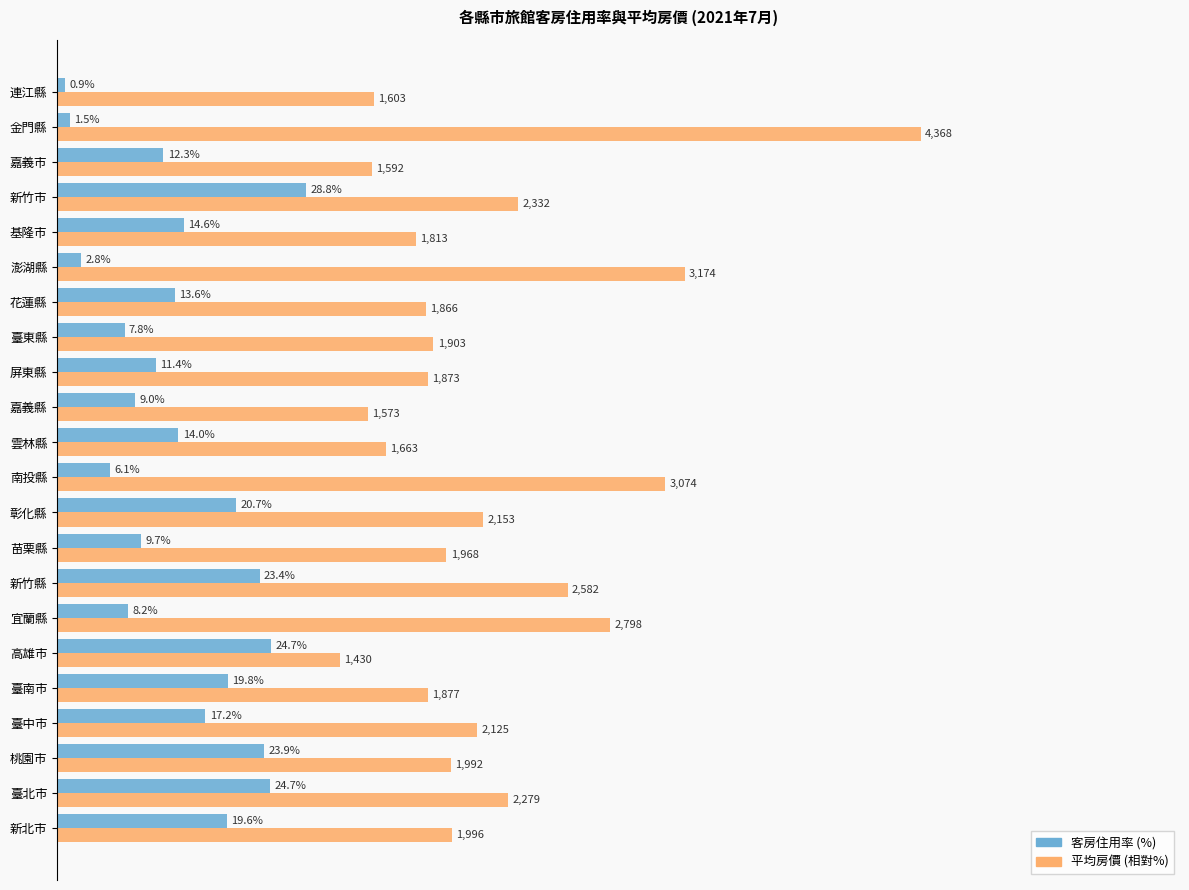

Between 臺北市 and 嘉義市, which series saw the biggest shift?

平均房價 (相對%)